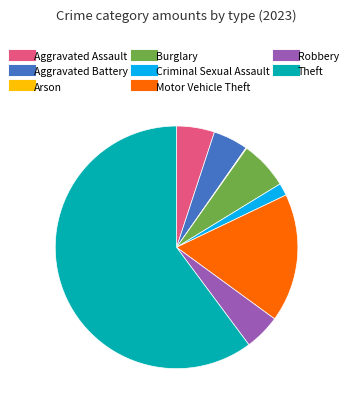

Which slice represents more than half of the pie?

Theft